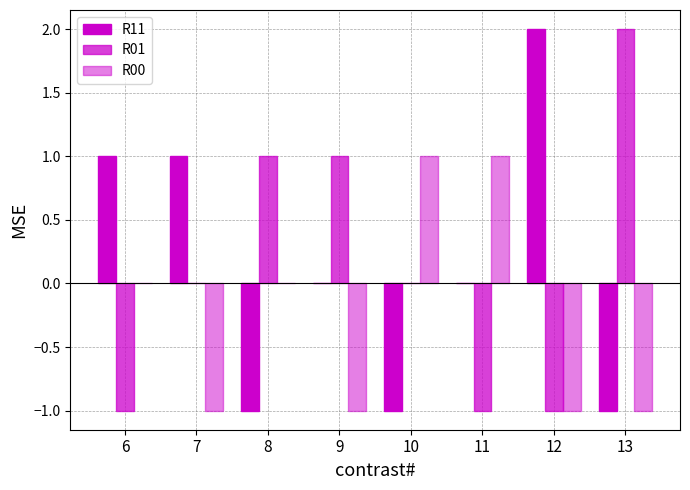

How many groups of bars are there?

8